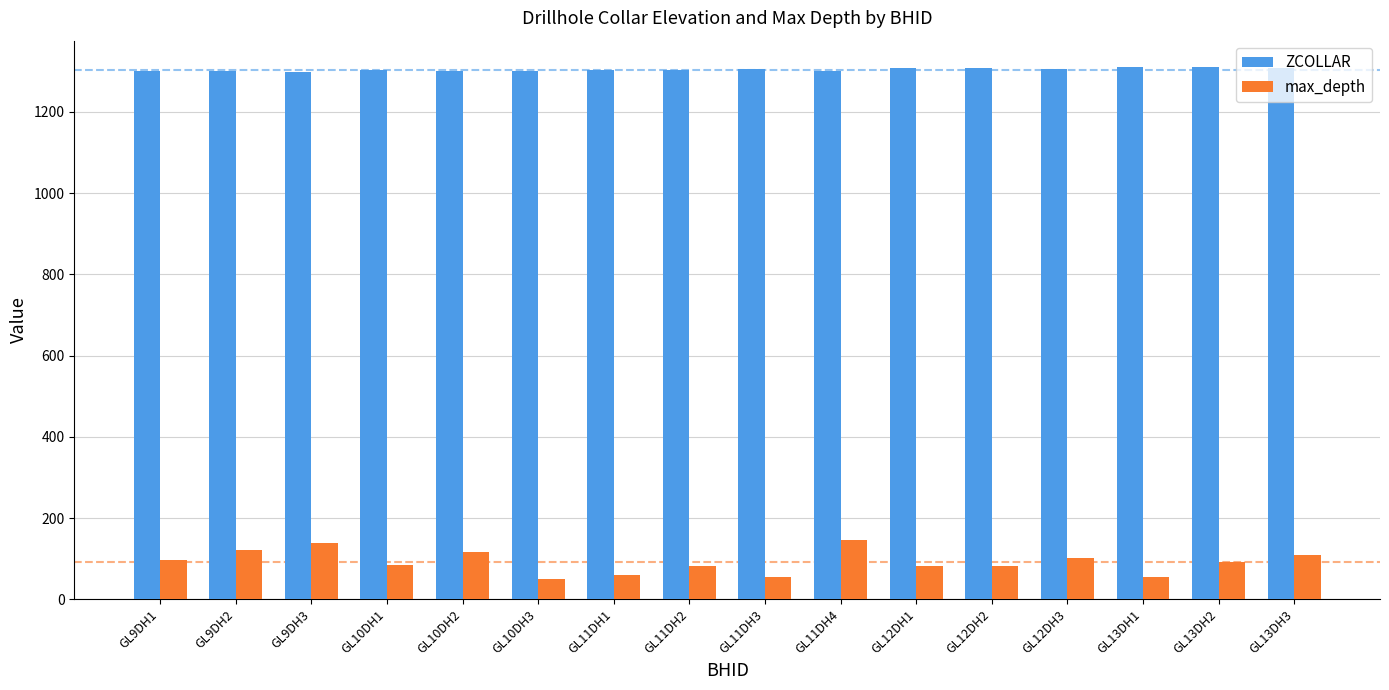

What is the difference between the maximum and minimum values in the ZCOLLAR series?

12.0